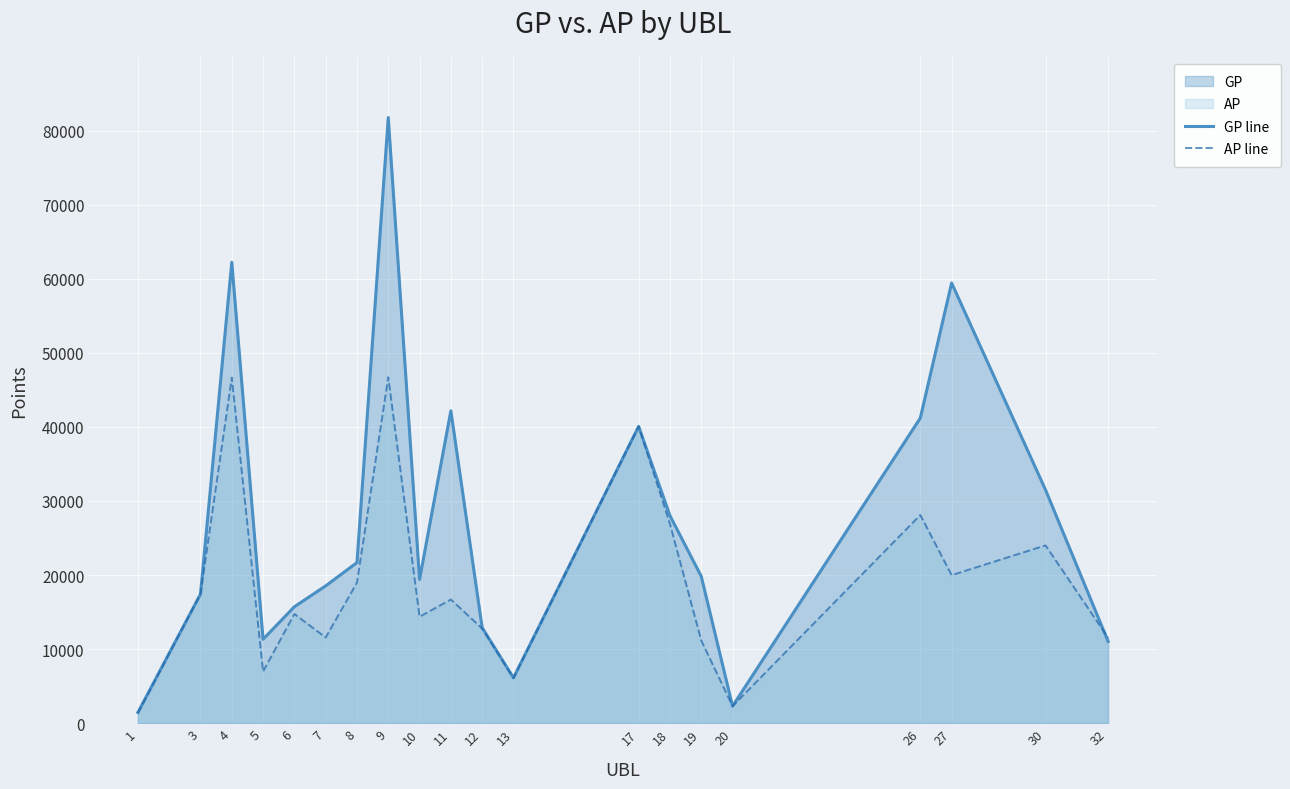

At which label is GP line closest to 41601?

26